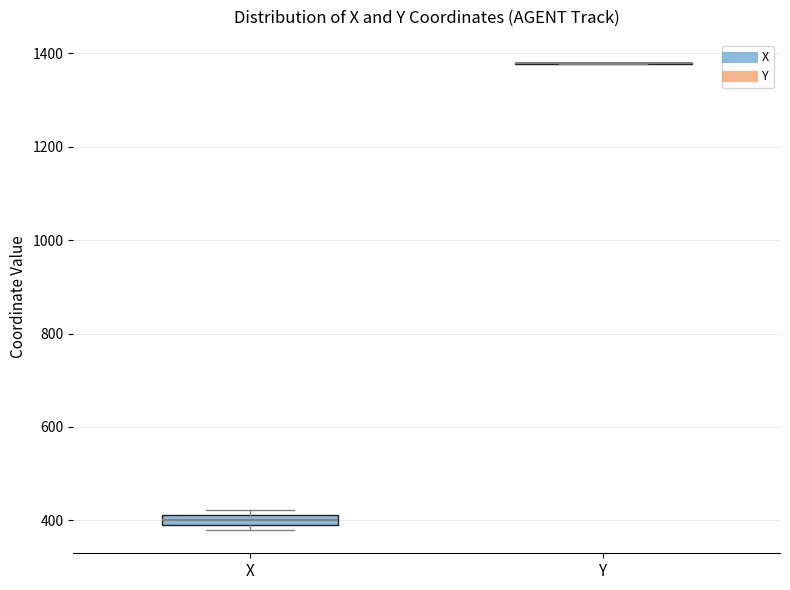

Where is the upper edge of the box for X on the y-axis? The values are not printed on the chart, so give them approximately, as read against the axis.

420